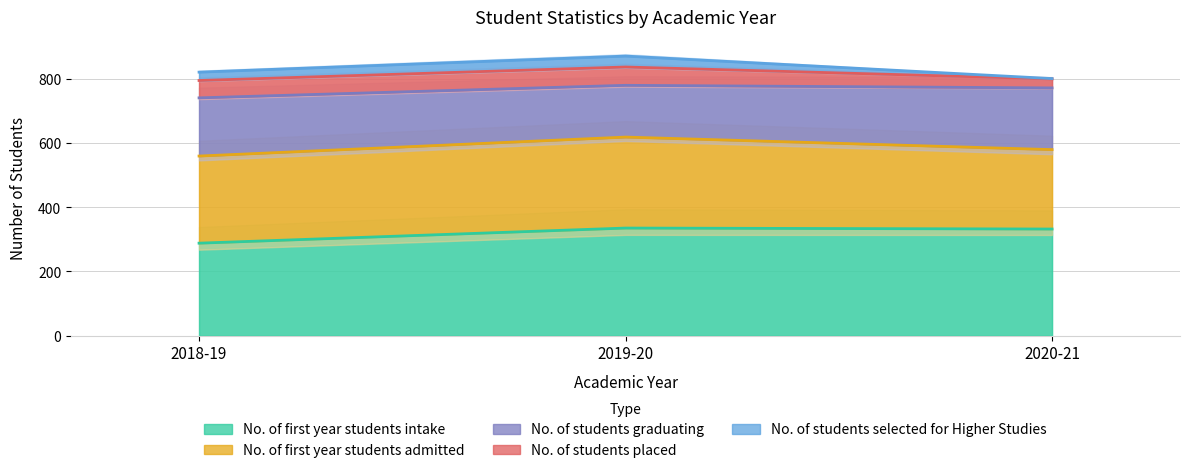

What is the lowest value of the No. of first year students intake series?

288